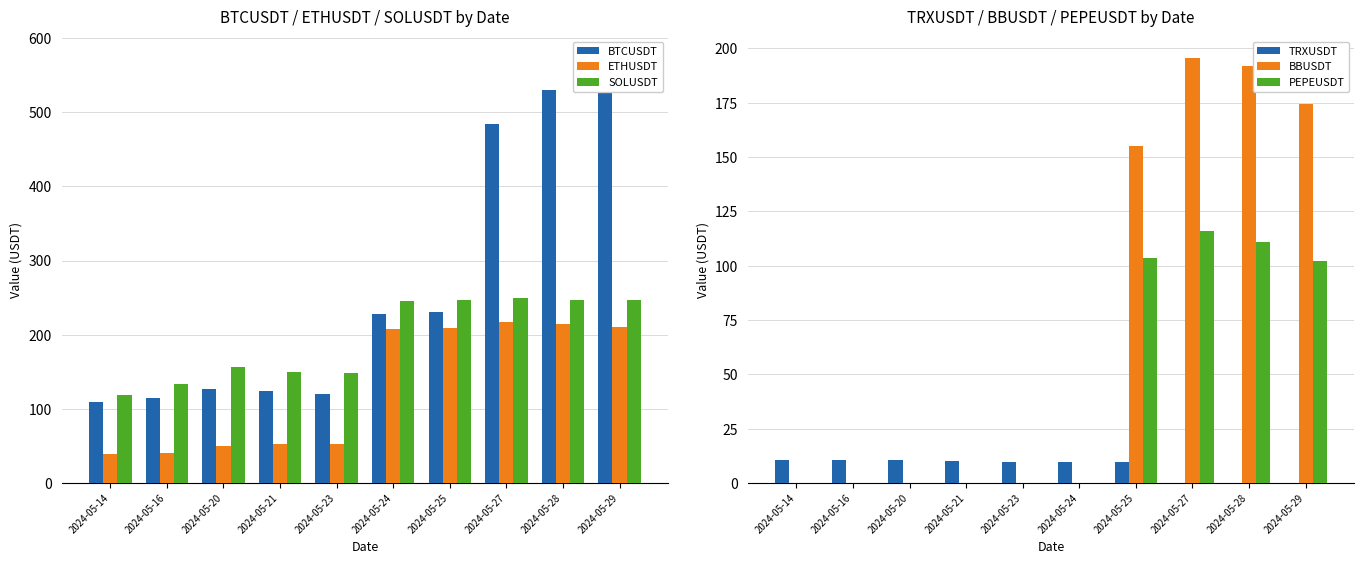

Is it true that BBUSDT equals 195.7 at 2024-05-27?

True